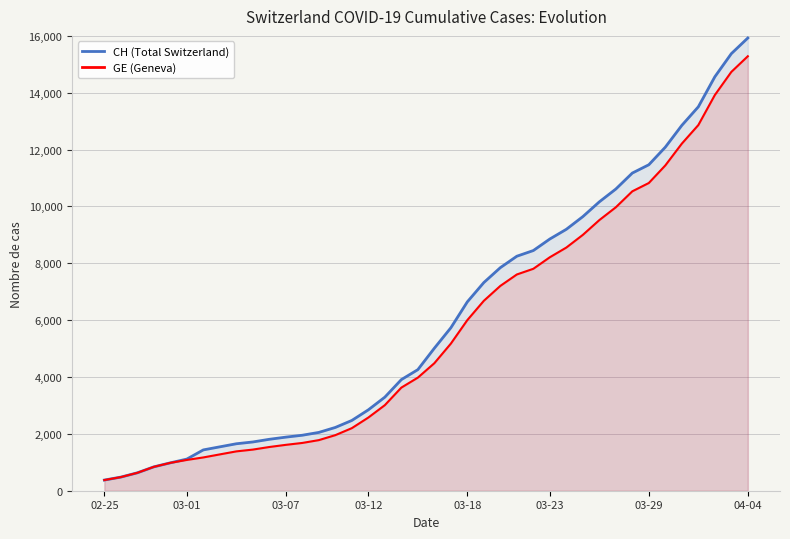

What are all the series names shown in the legend?

CH (Total Switzerland), GE (Geneva)